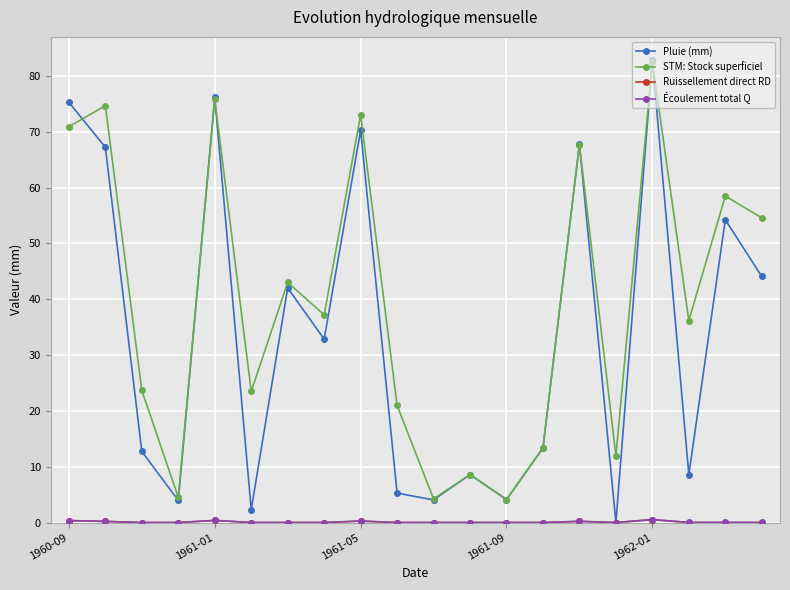

How many distinct data groups are displayed?

4